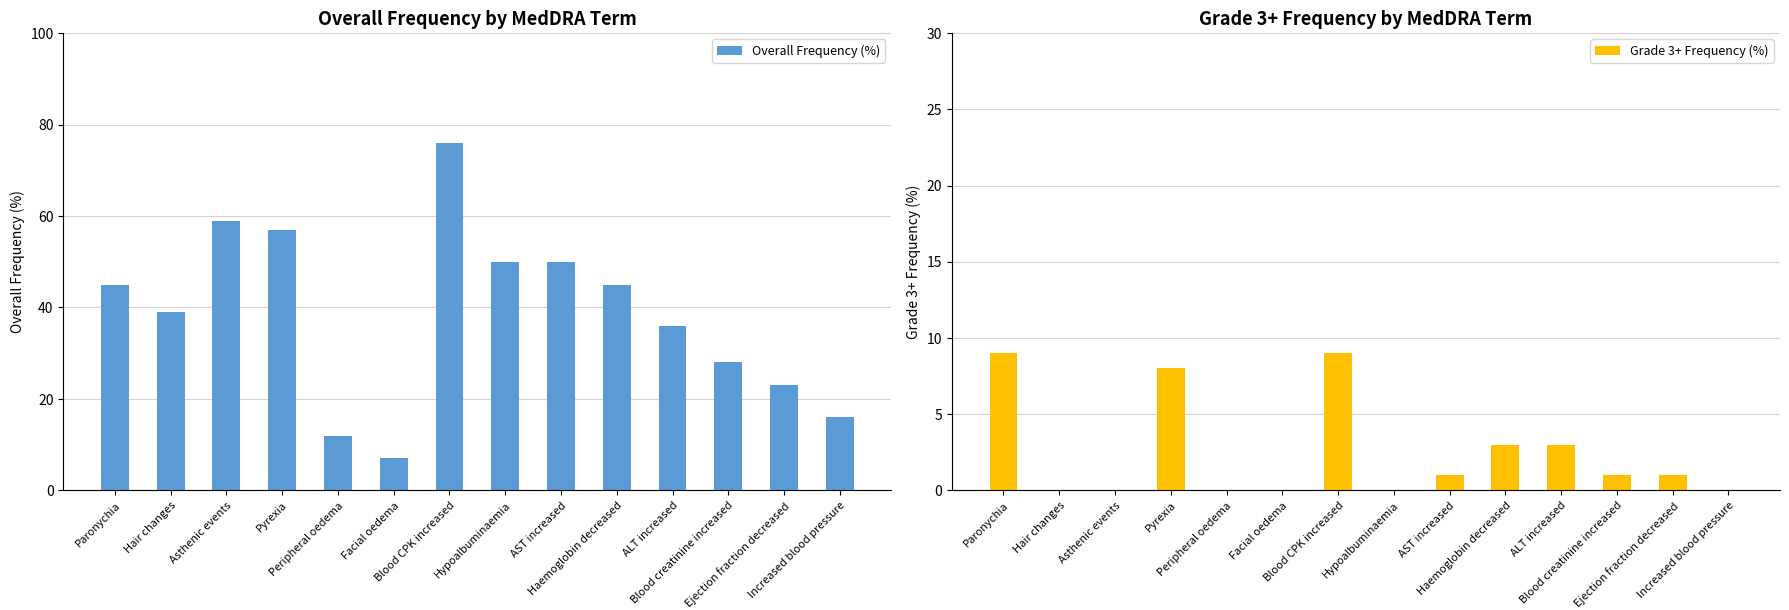

What is the total value across all series at Blood CPK increased?

85